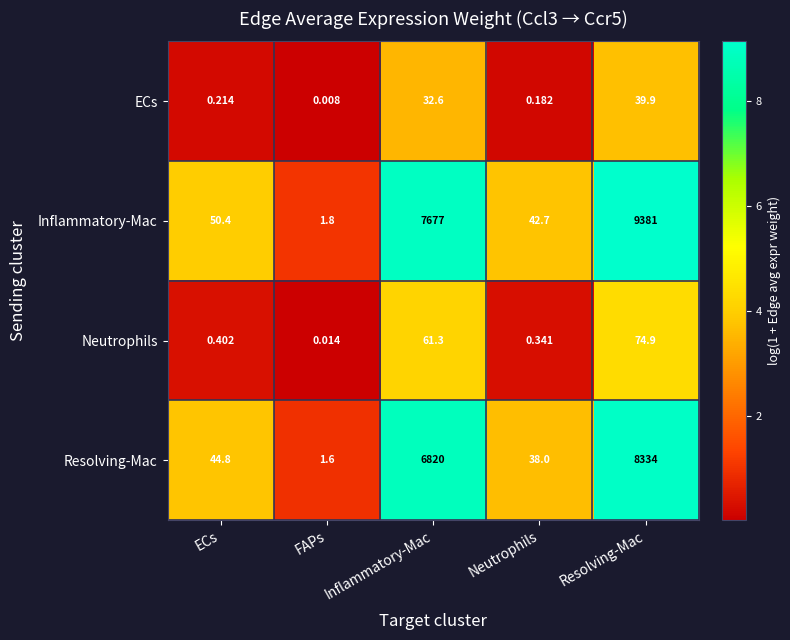

Which category has the highest value across all series?

Resolving-Mac